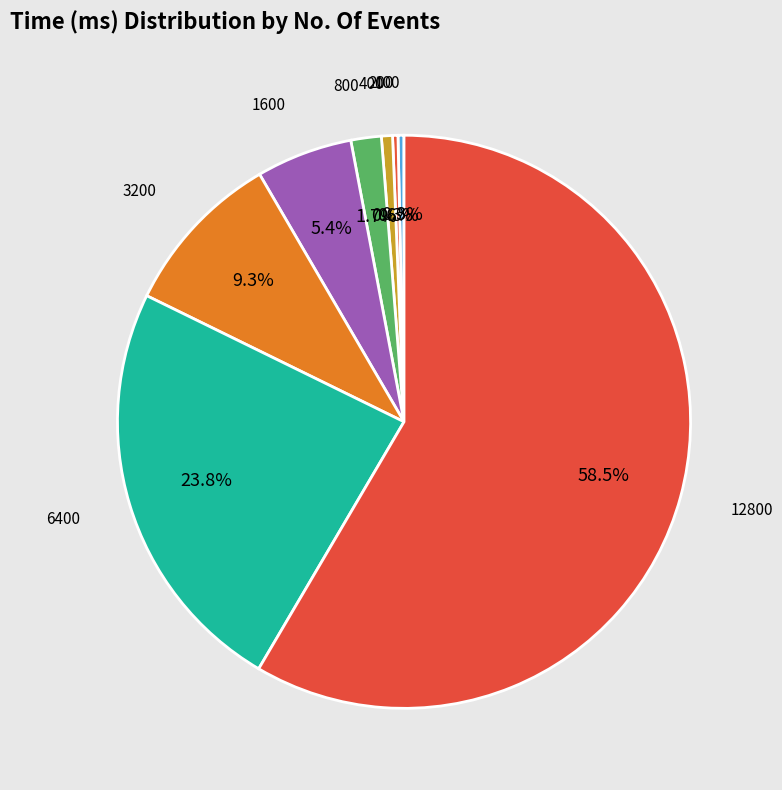

Does 3200 represent more than half of the total?

No